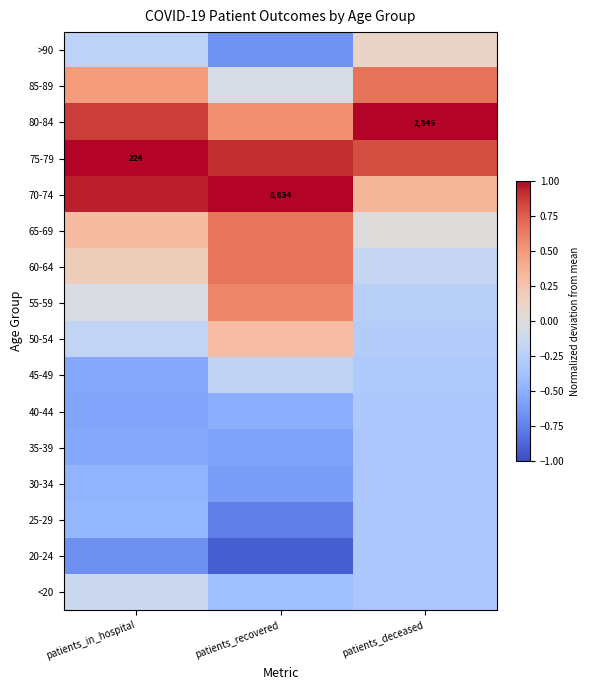

Which category has the highest value across all series?

patients_recovered